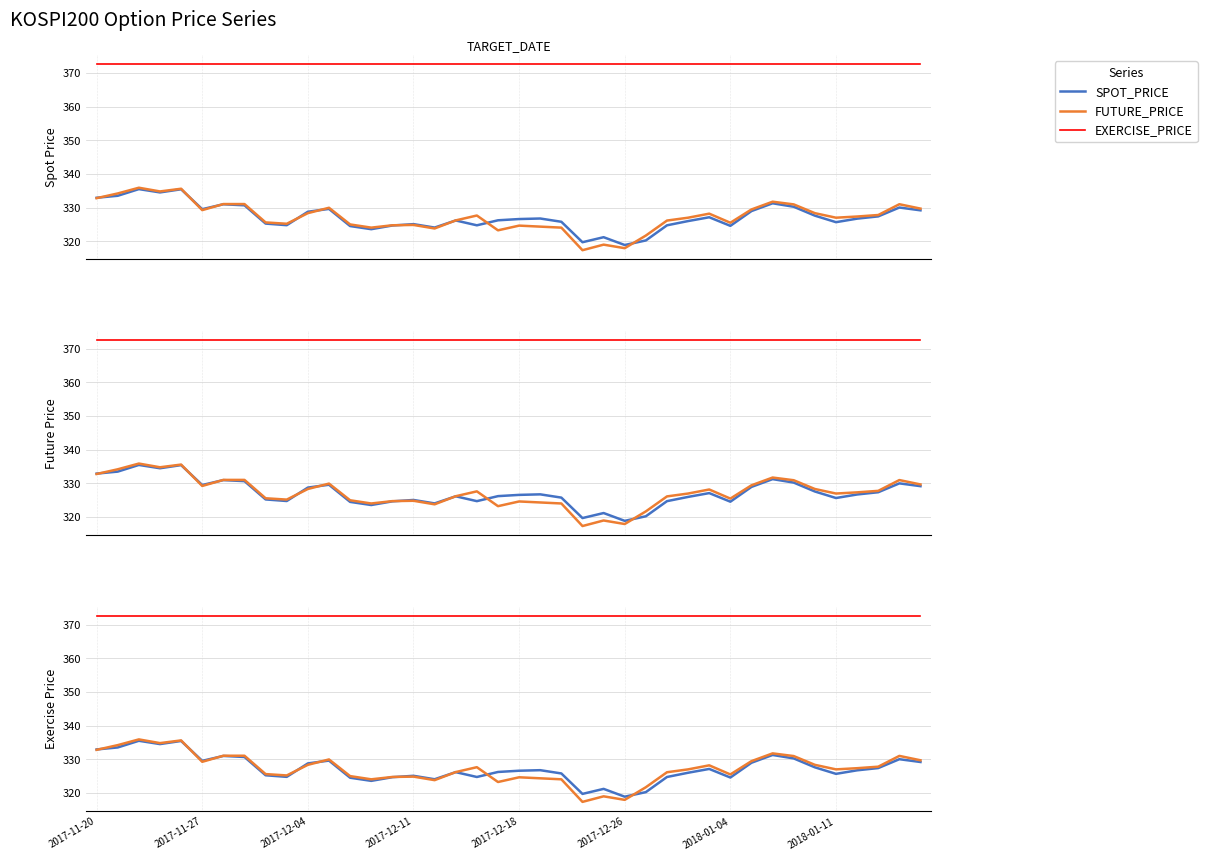

What is the difference between the maximum and minimum values in the SPOT_PRICE series?

16.6